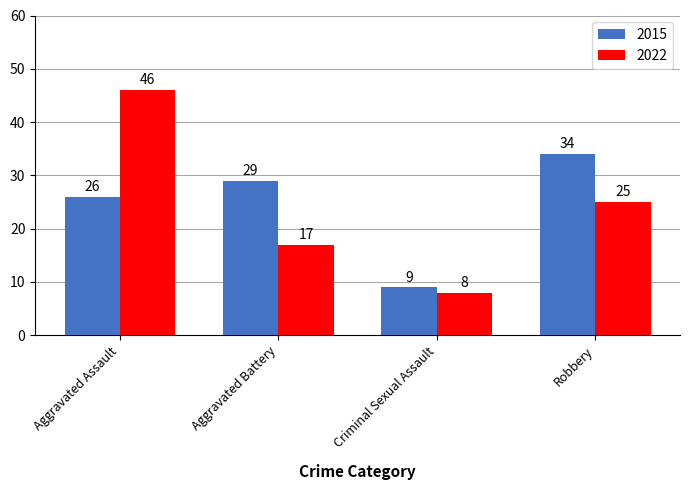

The 2015 series shows 13 at Aggravated Battery. True or false?

False